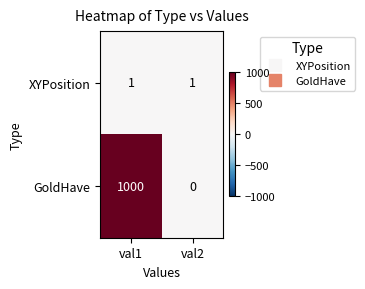

The XYPosition series shows 1 at val1. True or false?

True